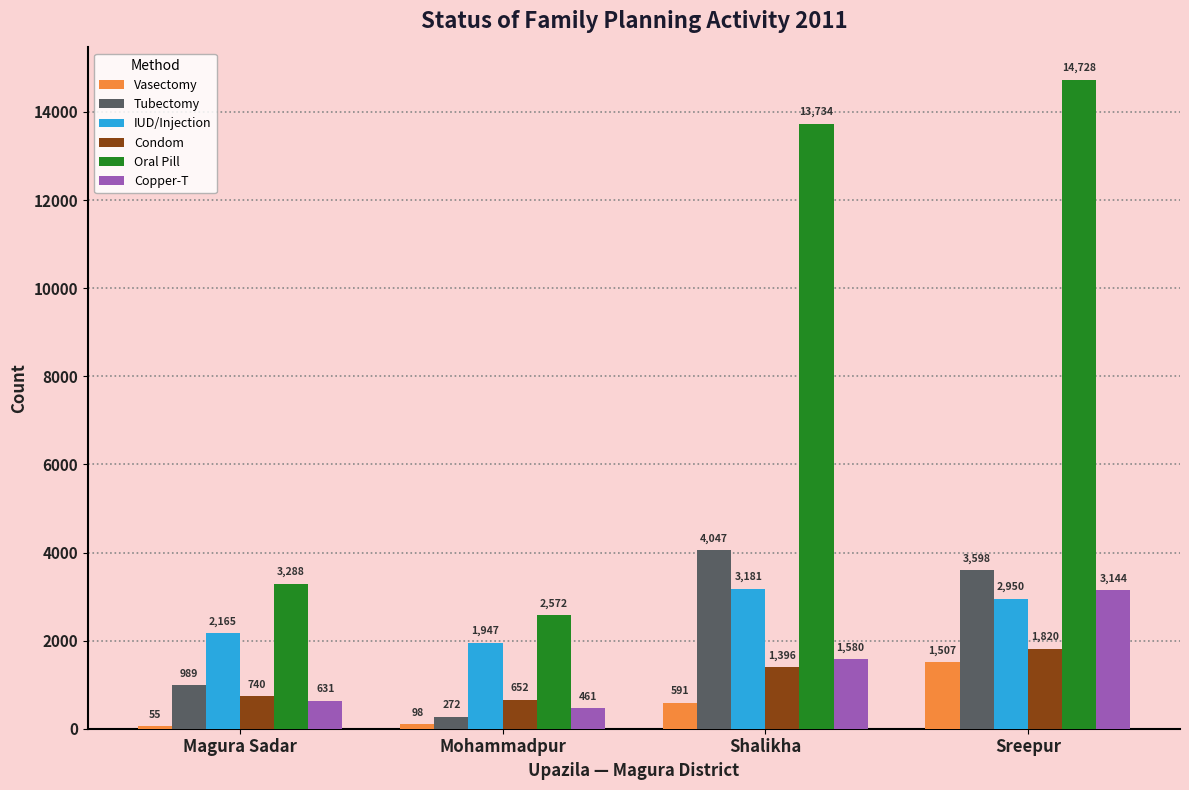

What is the difference between the second highest and minimum values in the IUD/Injection series?

1003